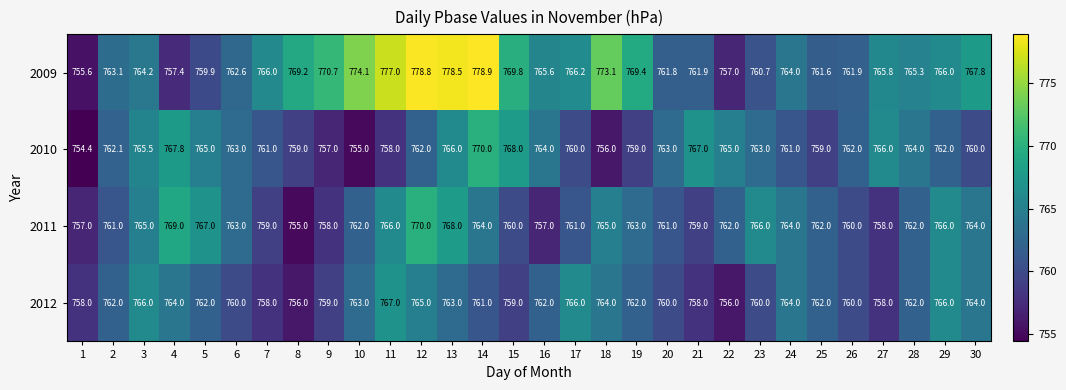

The value of 2009 at 1 is 755.6. True or false?

True